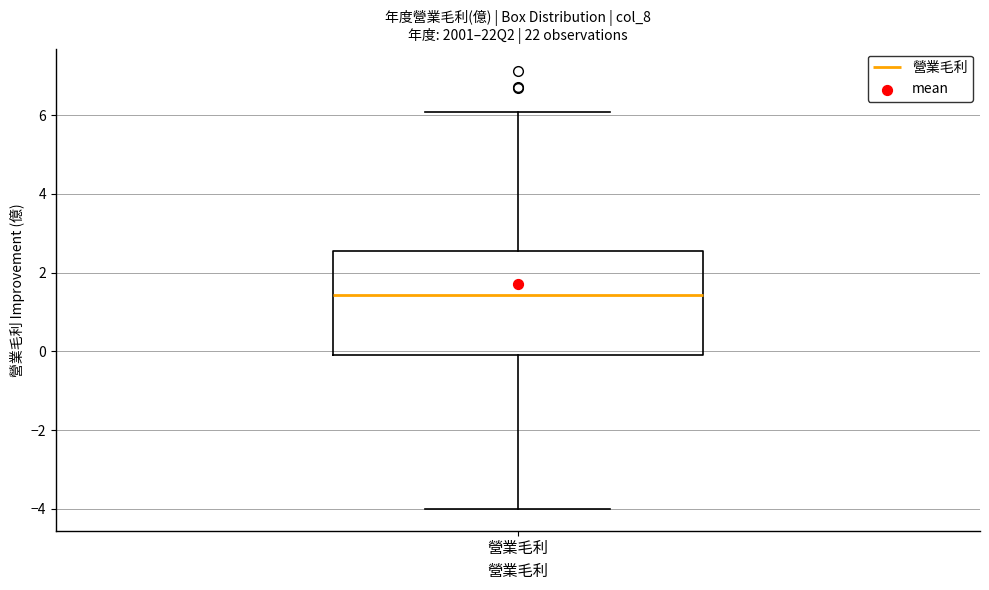

Transcribe this box plot: give where the median line is, the range the box spans, and where the two whiskers end, as read against the y-axis. The values are not printed on the chart, so give them approximately, as read against the axis.

median 1.4, box 0.0 to 2.6, whiskers -4.0 to 6.0